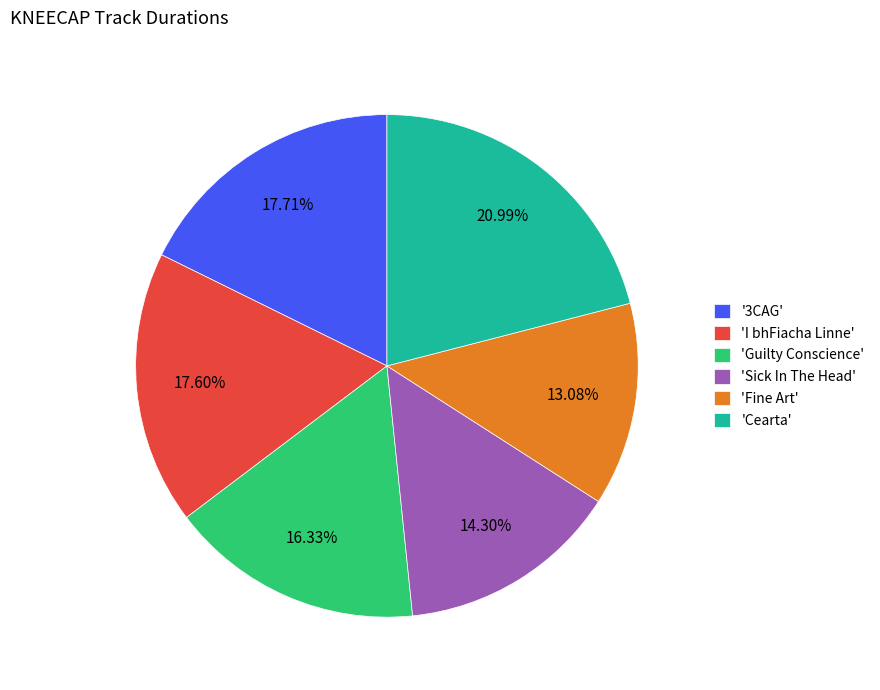

Approximately how many times larger is the value at 'Sick In The Head' compared to 'Fine Art'?

1.1